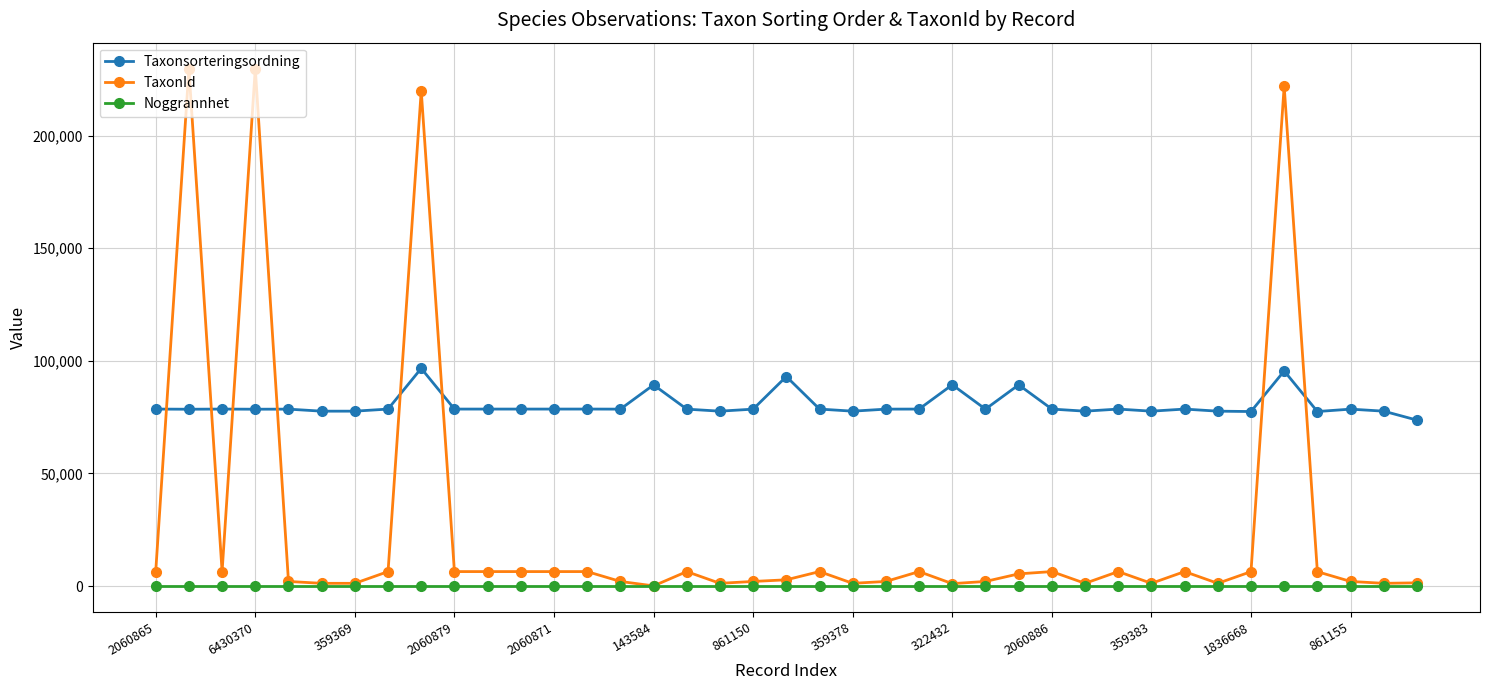

True or false: Noggrannhet and Taxonsorteringsordning cross at least once.

False